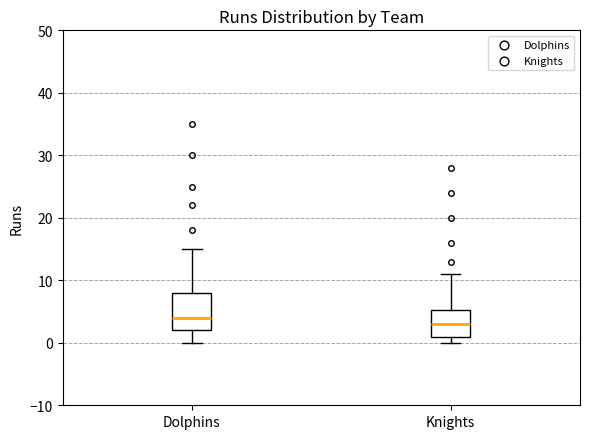

Which box has the highest median line?

Dolphins